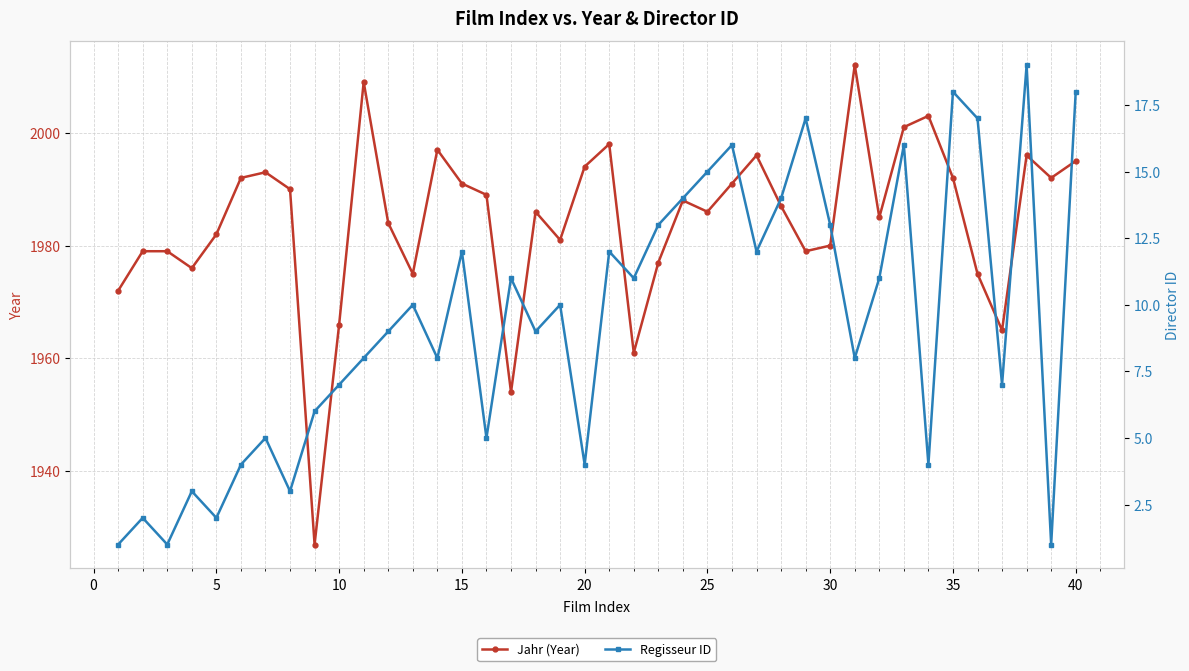

True or false: Jahr (Year) has more than 1 interior local peaks.

True